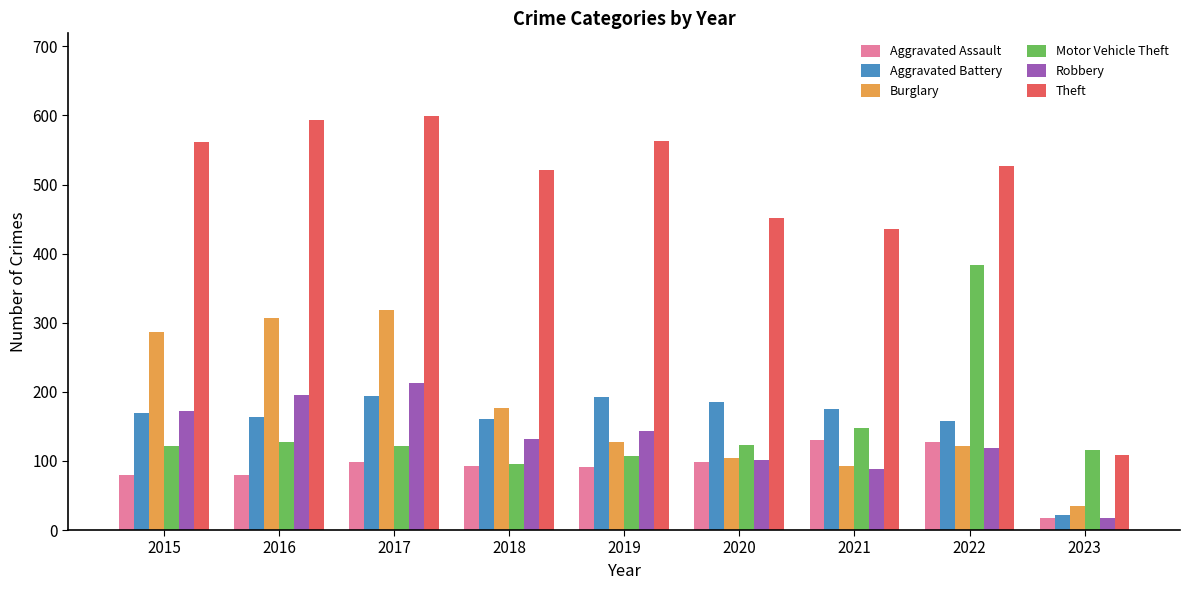

Which category has the lowest value across all series?

2023